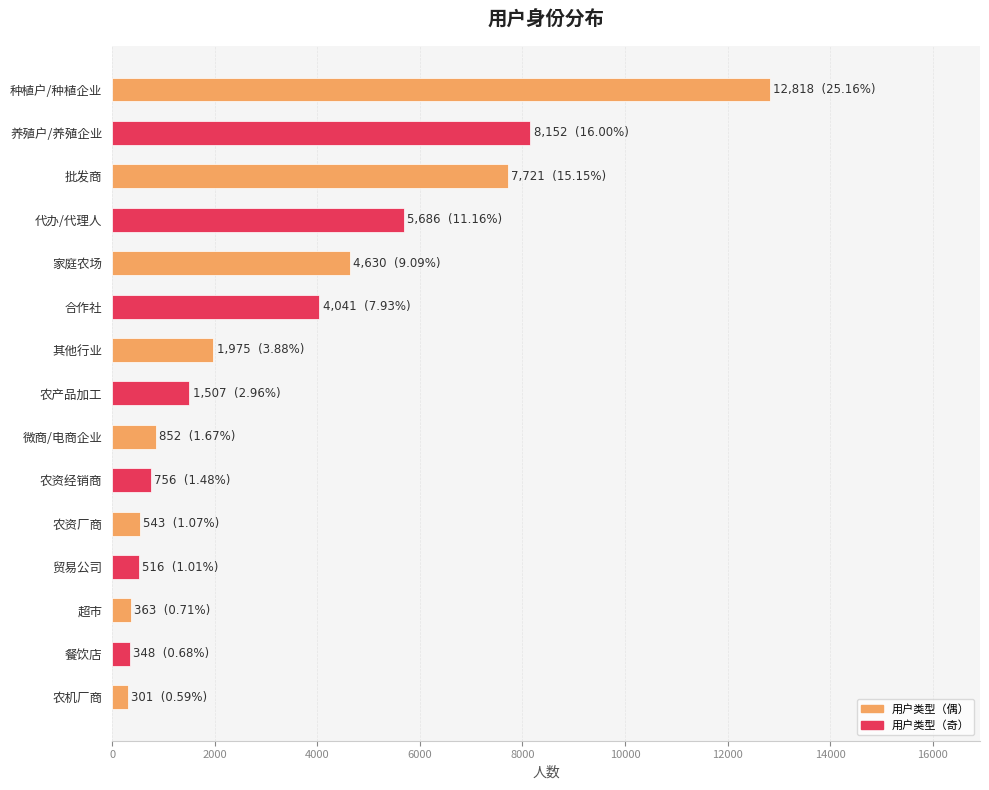

Is it true that the value at 合作社 is 6340?

False